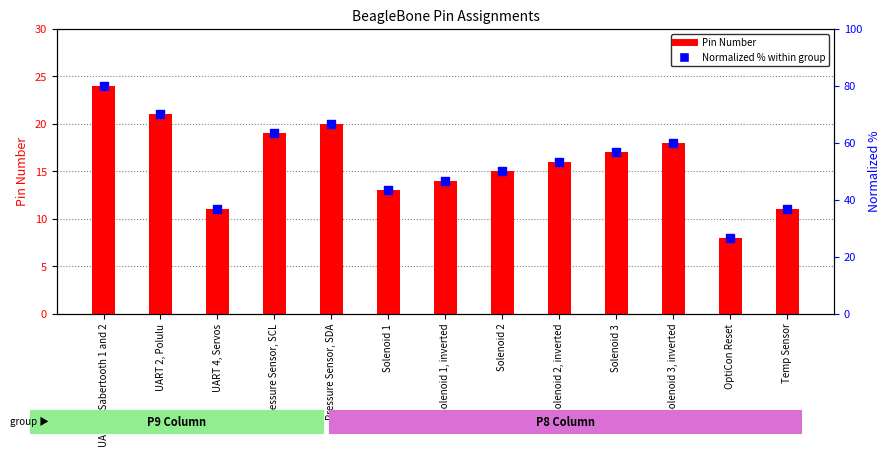

What is the total value across all series at OptiCon Reset?

34.7